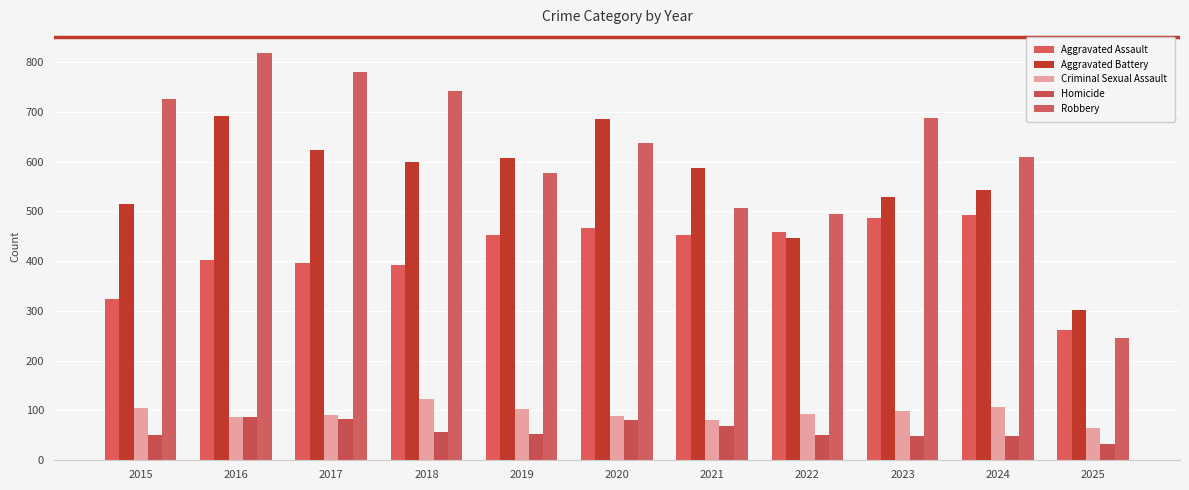

Reading right to left, list all the values displayed in this chart.

Aggravated Assault: 2025=261	2024=492	2023=486	2022=458	2021=452	2020=466	2019=452	2018=392	2017=396	2016=402	2015=323
Aggravated Battery: 2025=302	2024=543	2023=529	2022=446	2021=587	2020=686	2019=608	2018=600	2017=623	2016=691	2015=515
Criminal Sexual Assault: 2025=65	2024=107	2023=98	2022=93	2021=80	2020=89	2019=102	2018=123	2017=91	2016=87	2015=105
Homicide: 2025=32	2024=48	2023=48	2022=50	2021=69	2020=81	2019=53	2018=56	2017=82	2016=87	2015=50
Robbery: 2025=246	2024=610	2023=687	2022=495	2021=506	2020=637	2019=577	2018=741	2017=780	2016=819	2015=726